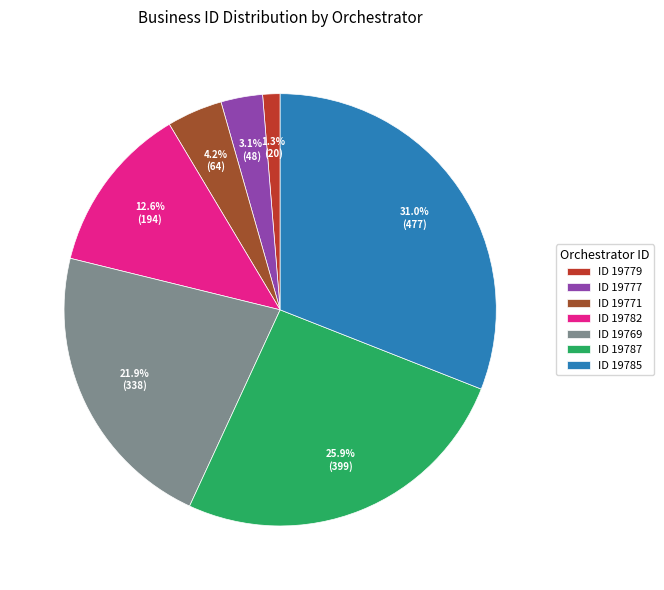

How many segments does this pie chart have?

7